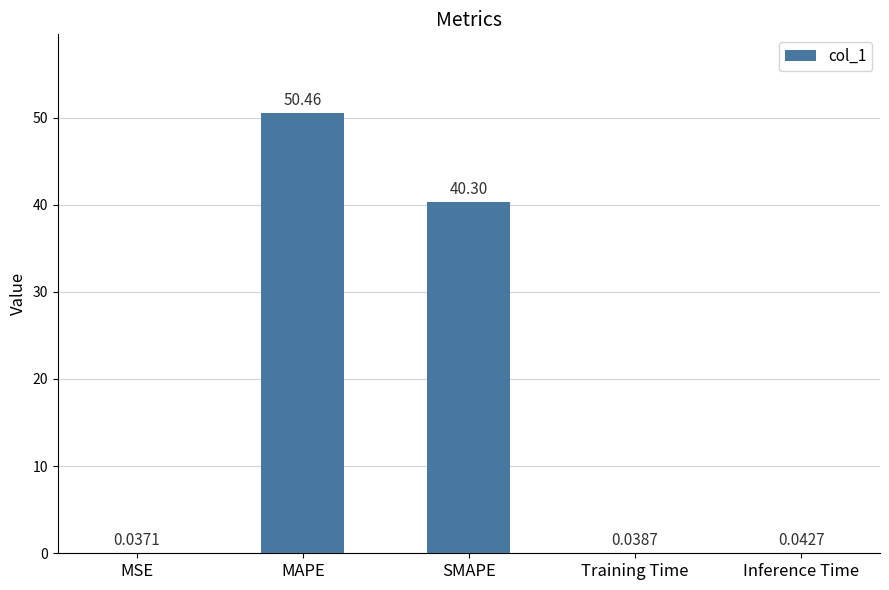

Count the number of categories in the chart.

5